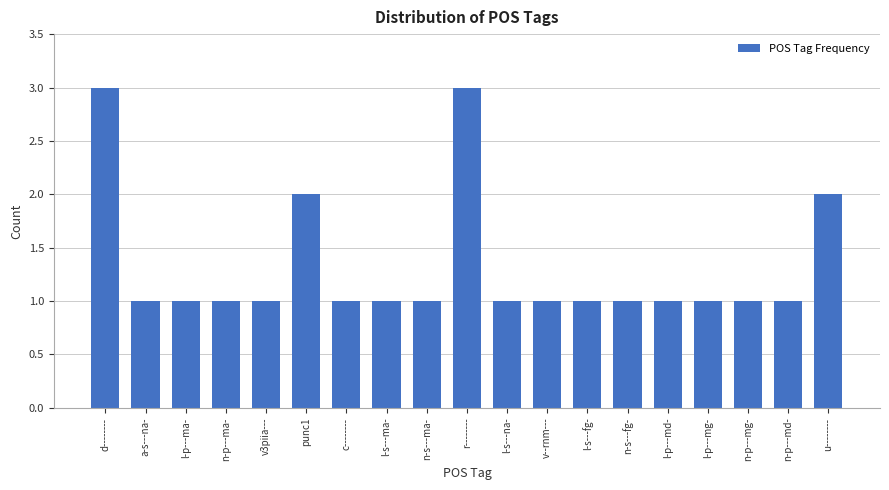

Reading right to left, transcribe all the data shown in this chart.

2	1	1	1	1	1	1	1	1	3	1	1	1	2	1	1	1	1	3